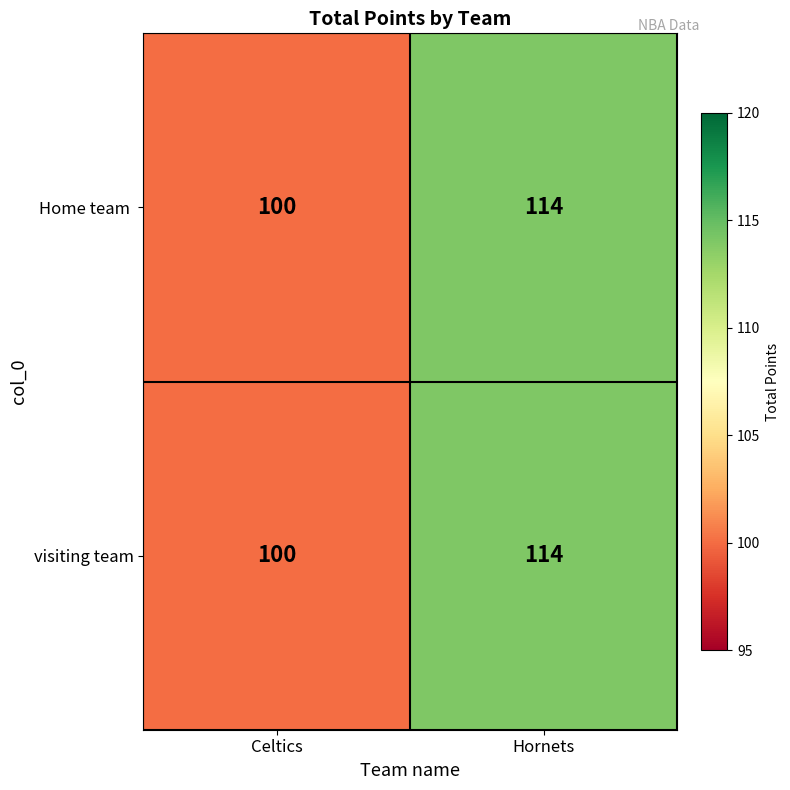

Is it true that visiting team equals 100 at Celtics?

True